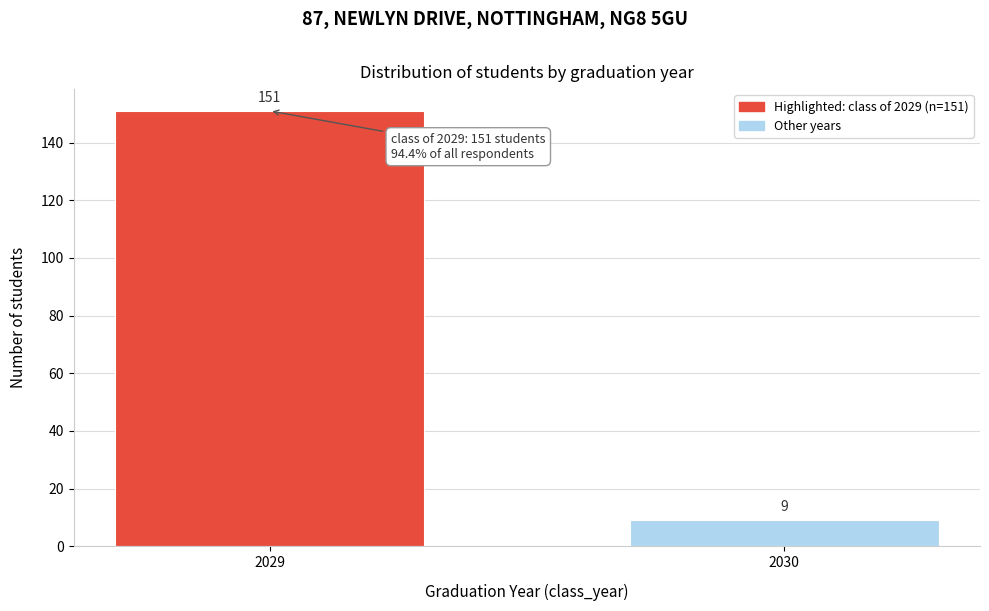

Reading left to right, what are all the values shown in this chart?

151	9